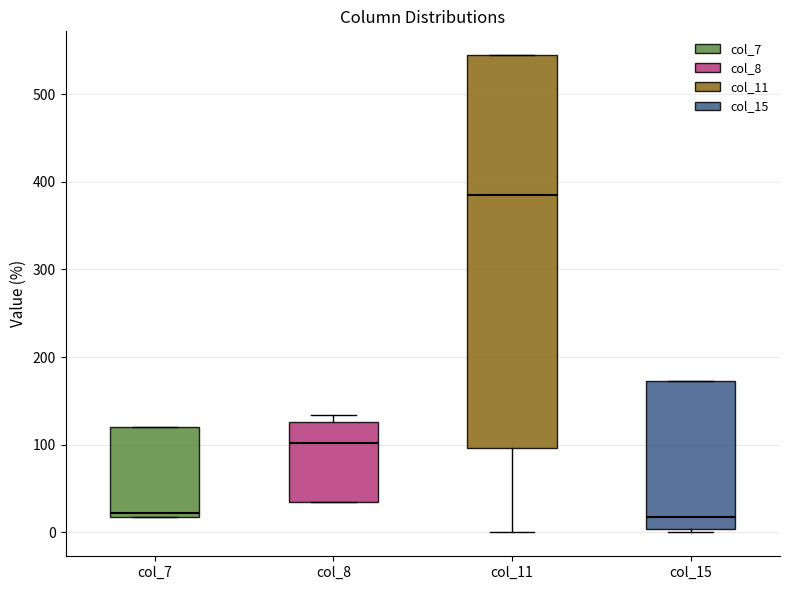

Which box has the highest median line?

col_11